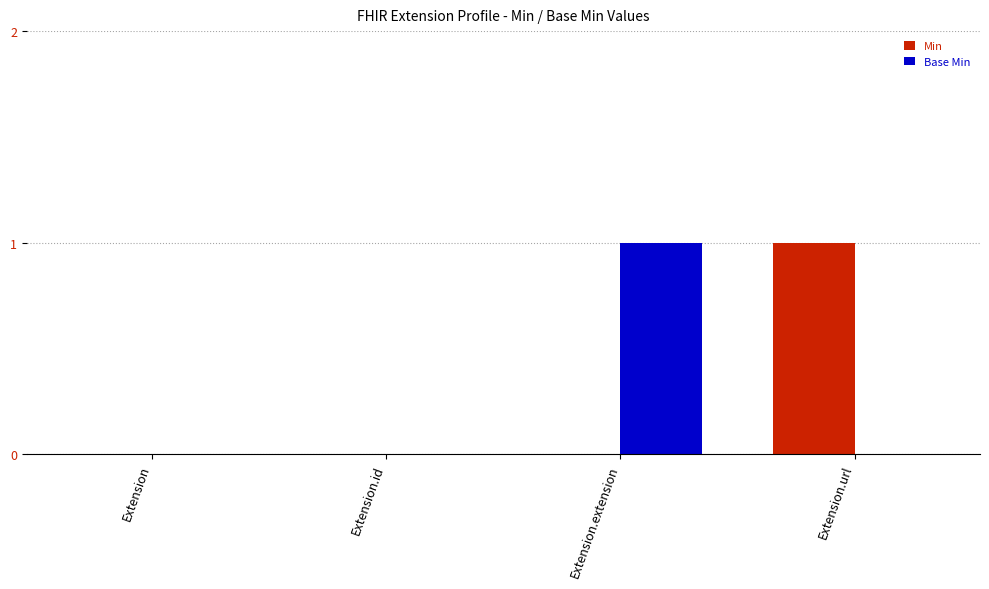

The value of Base Min at Extension.id is 0. True or false?

True